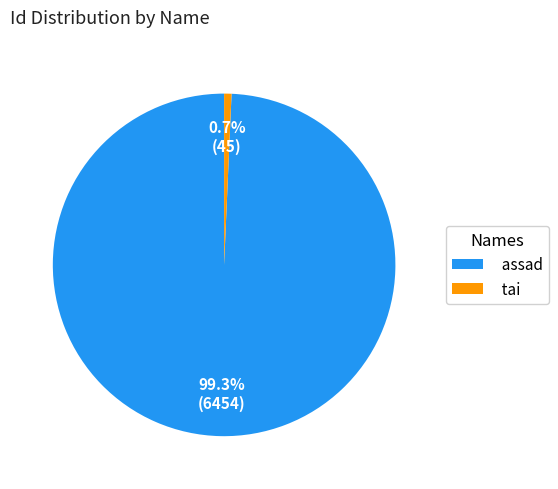

How much of the chart is everything except assad?

0.7%